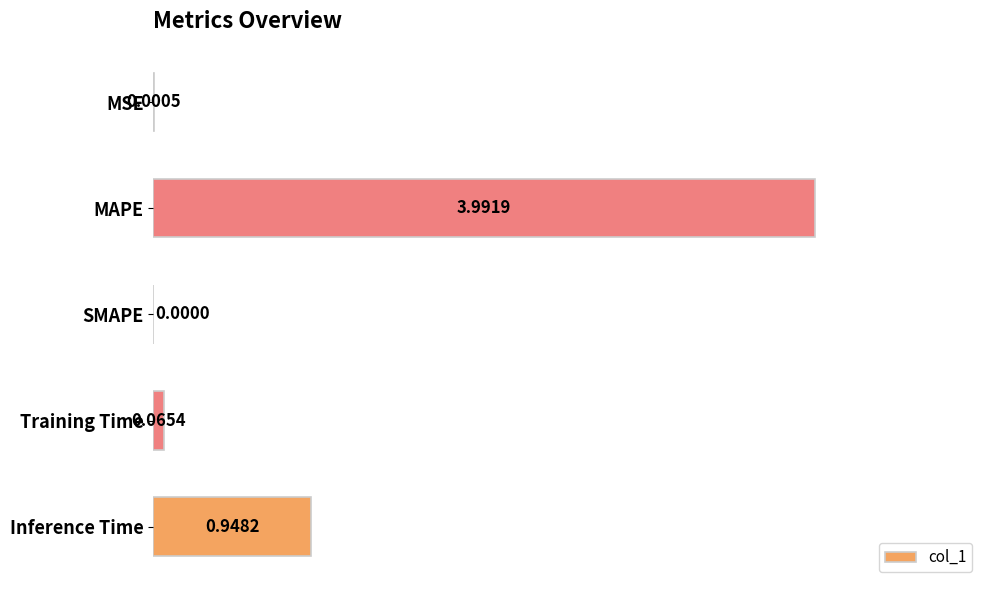

What is the sum of all values?

5.0